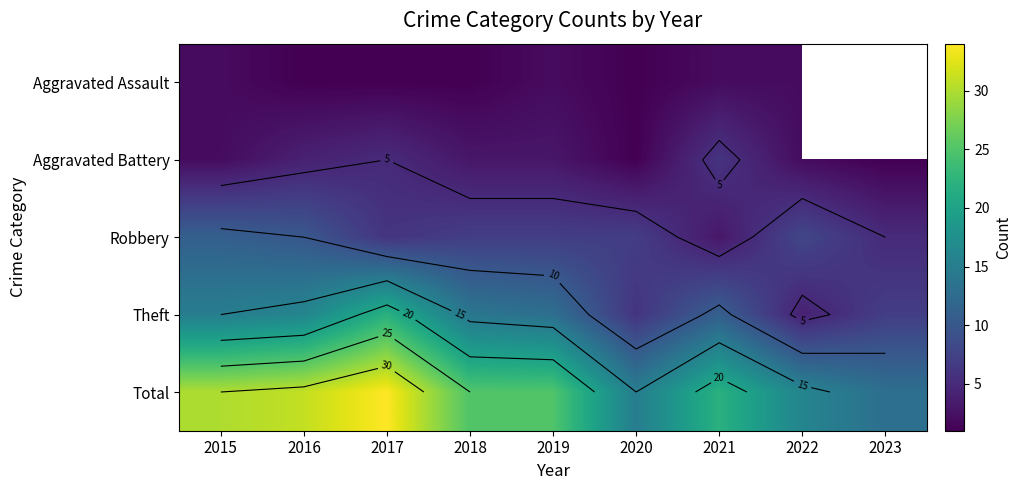

What is the total value across all series at 2019?

50.0